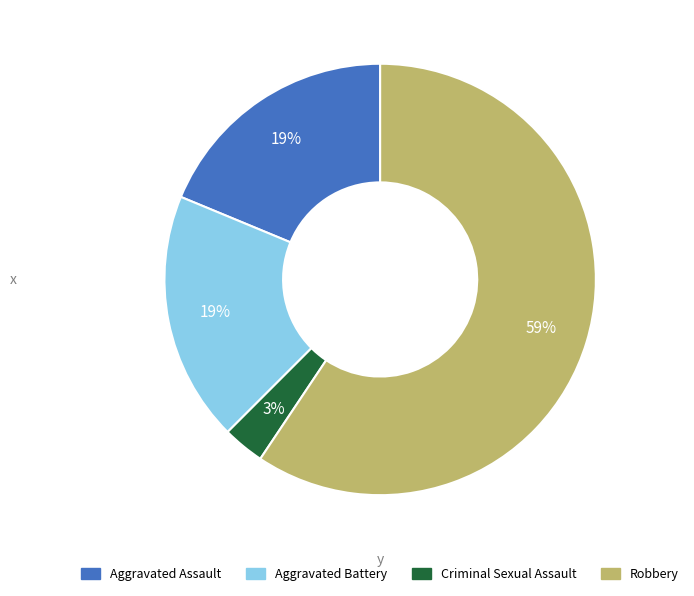

Which category has the biggest portion of the pie?

Robbery